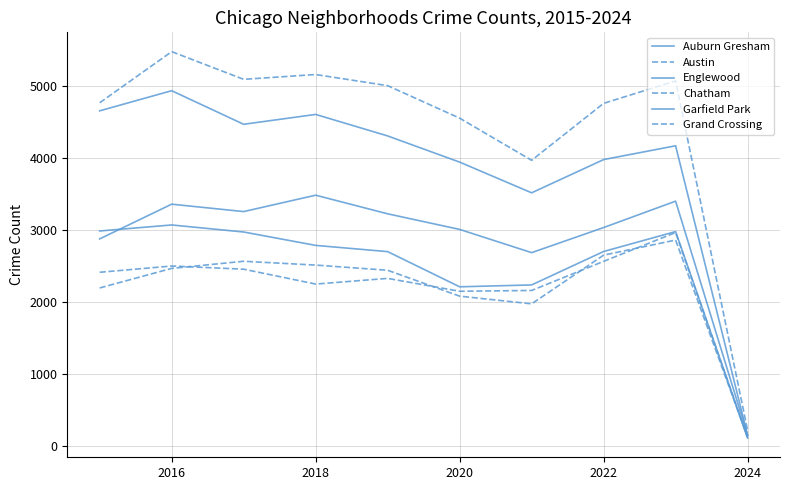

Is this an area chart (filled region under the line)?

No